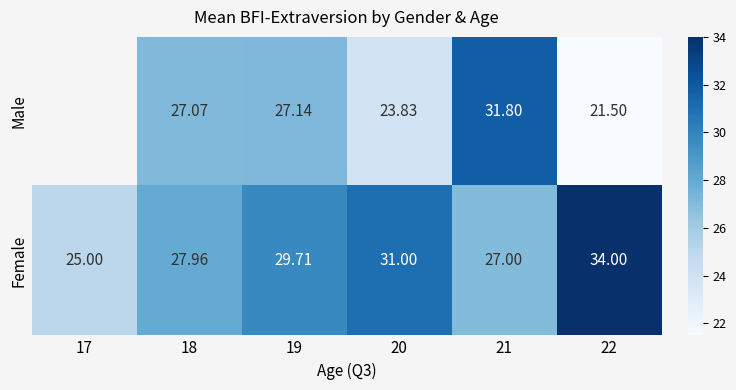

What is the difference between the Female values at 22 and 19?

4.3